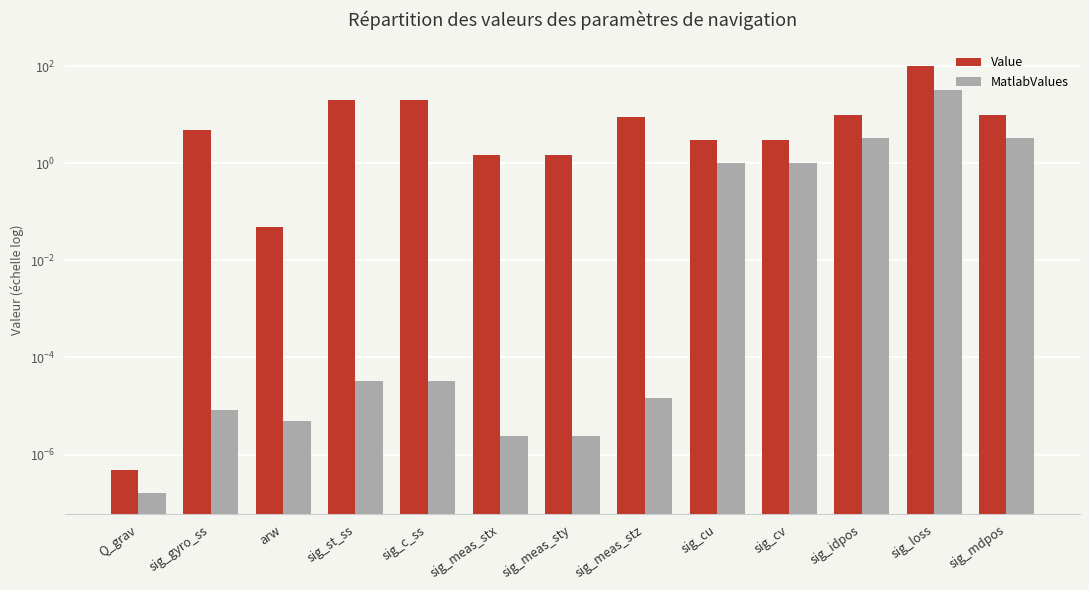

What are all the series names shown in the legend?

Value, MatlabValues